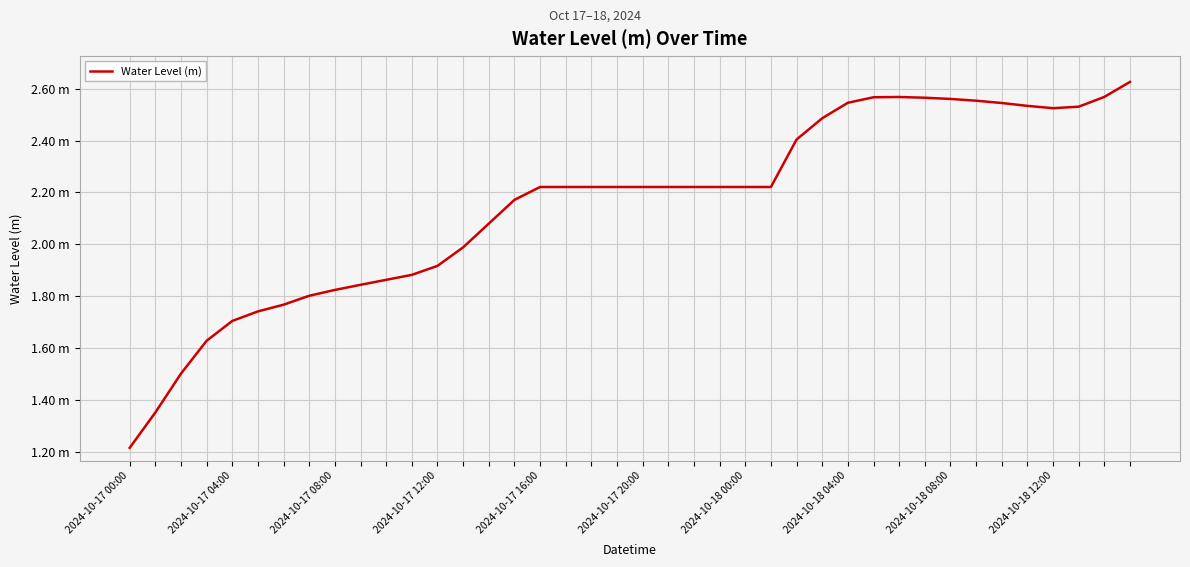

Rank the categories by value from highest to lowest.

39, 38, 30, 29, 31, 32, 33, 28, 34, 35, 37, 36, 27, 26, 16, 17, 18, 19, 20, 21, 22, 23, 24, 25, 15, 14, 13, 12, 11, 10, 2024-10-18 12:00, 2024-10-18 08:00, 2024-10-18 04:00, 2024-10-18 00:00, 2024-10-17 20:00, 2024-10-17 16:00, 2024-10-17 12:00, 2024-10-17 08:00, 2024-10-17 04:00, 2024-10-17 00:00